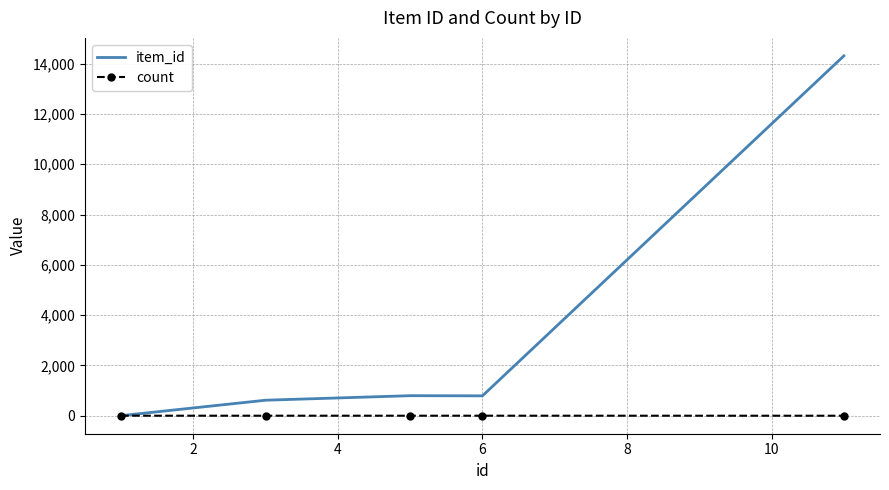

Which series has the largest total across all categories?

item_id